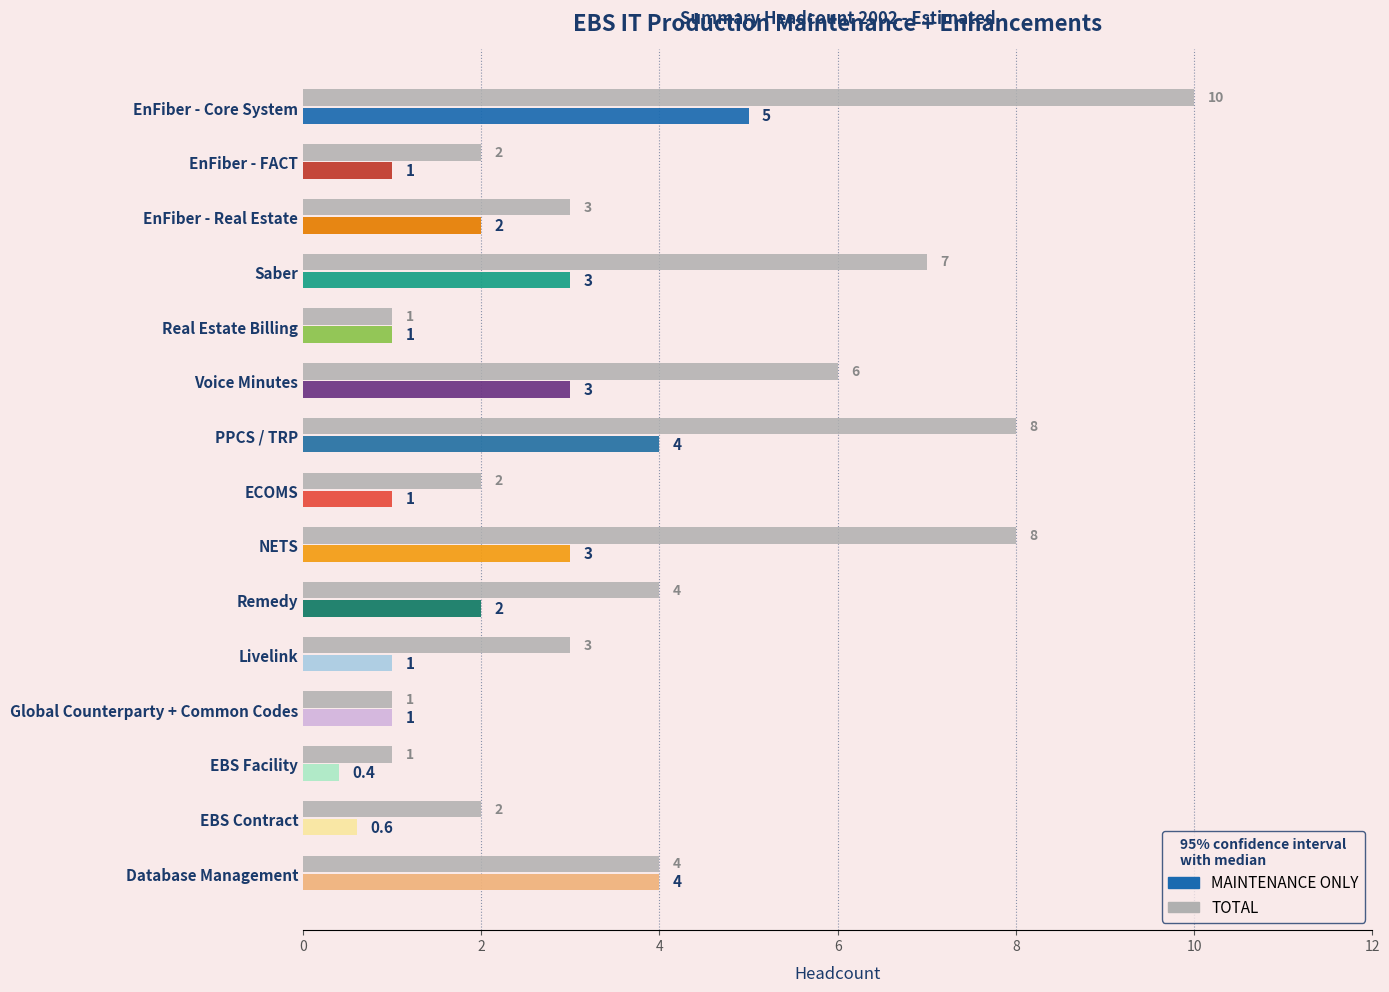

What is the change in value from Voice Minutes to NETS?

+2